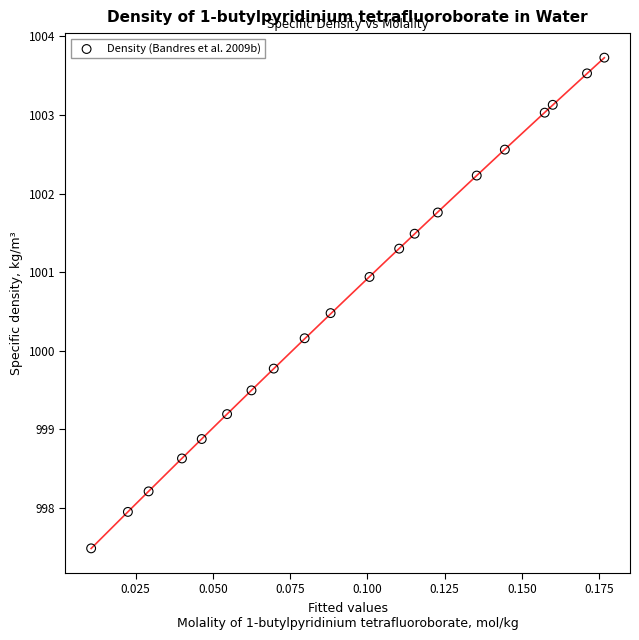

What is the range of Y values (max minus min)?

6.2